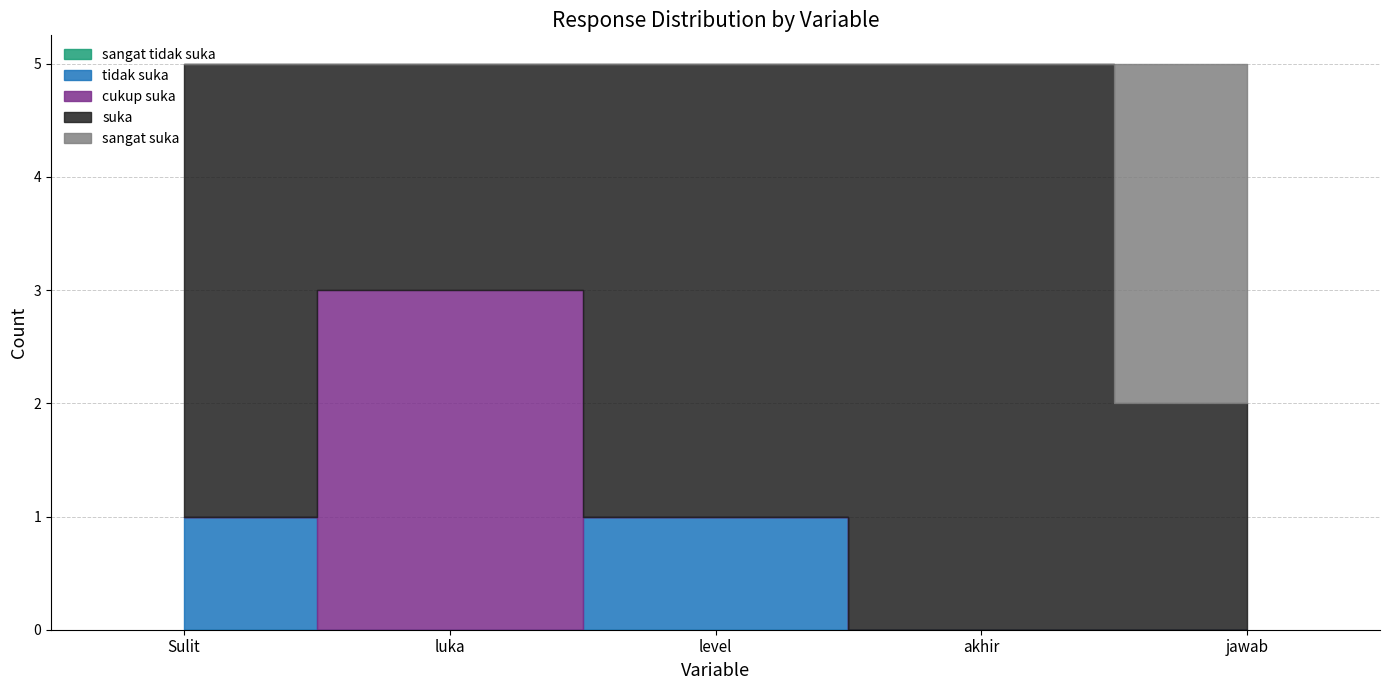

The value of sangat suka at level is 0. True or false?

True